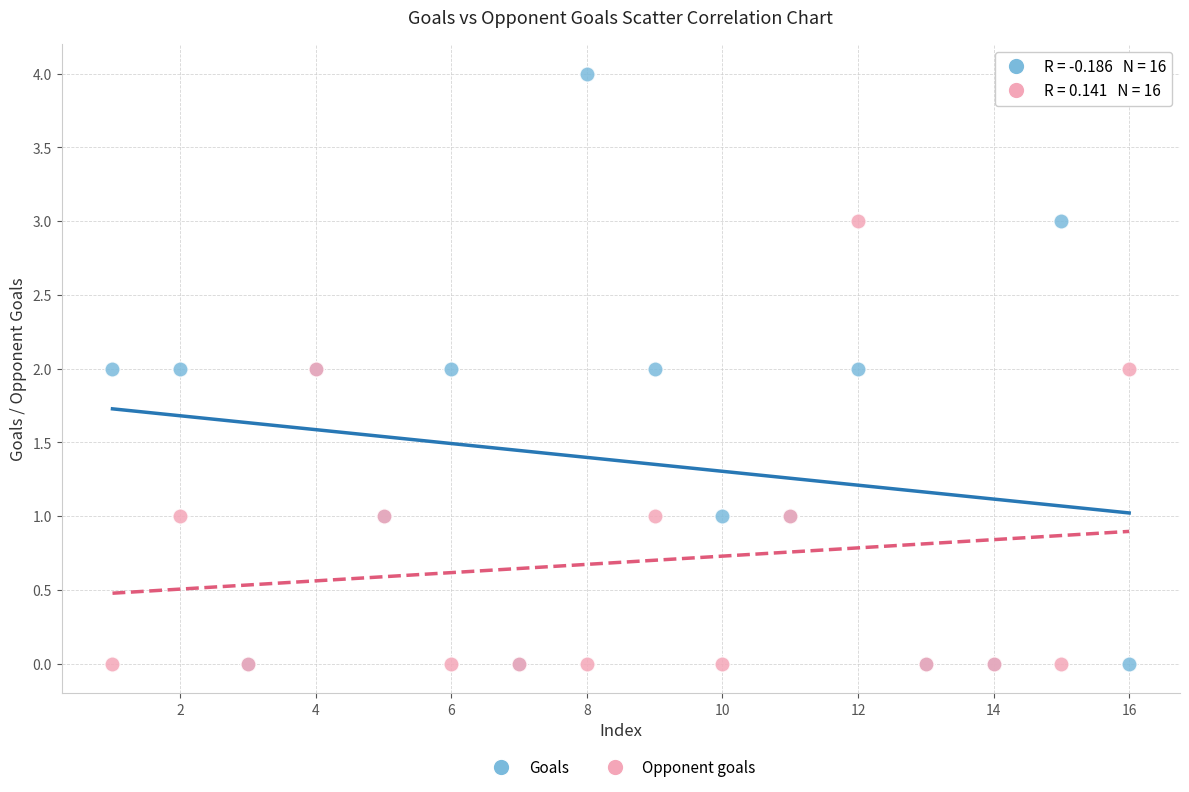

Which series has the largest Y range (max minus min)?

Goals